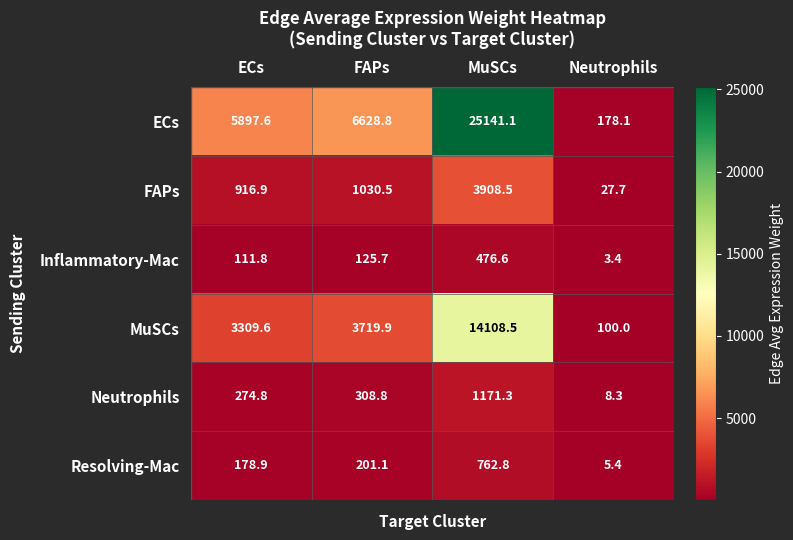

True or false: ECs has a value of 9956.9 at ECs.

False